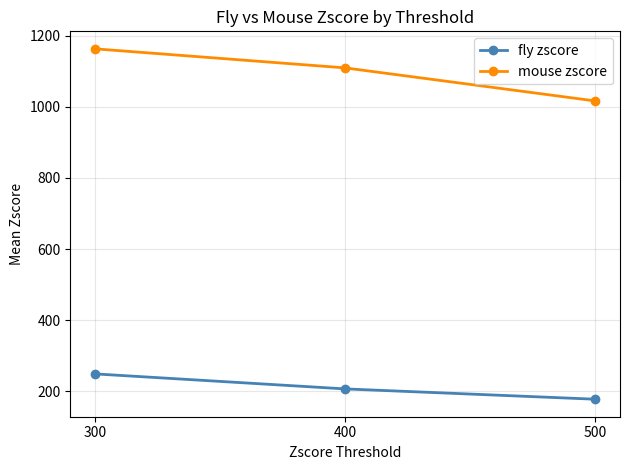

Read the fly zscore value at 500.

177.3